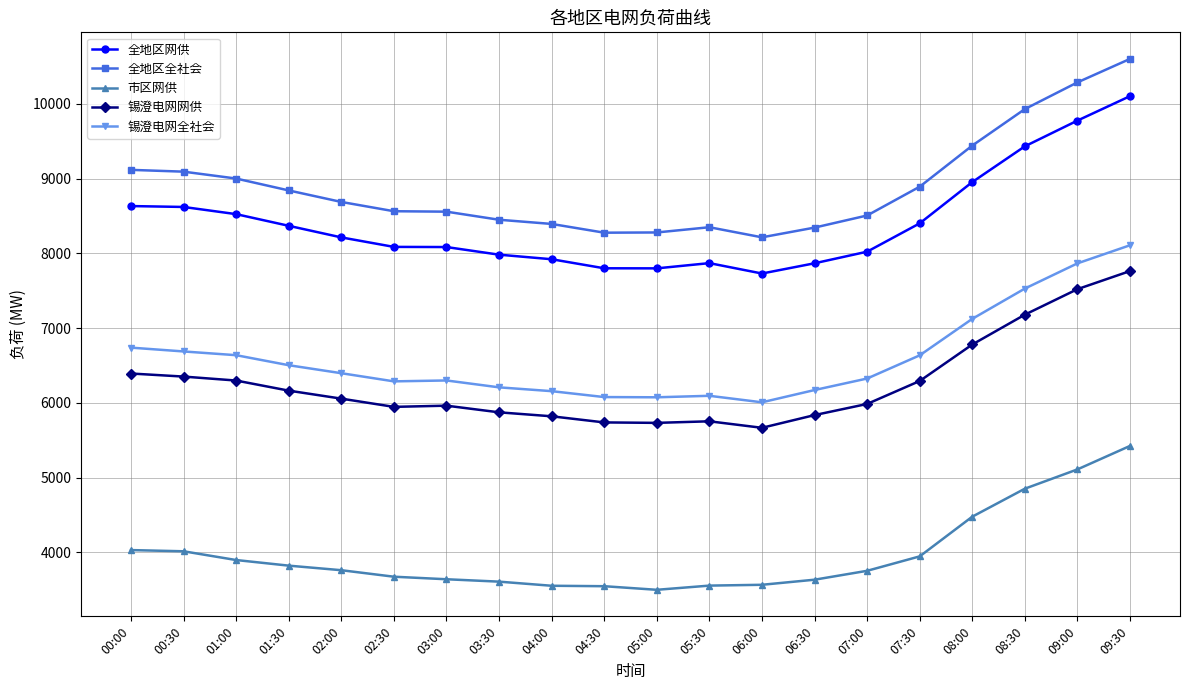

Is the value of 锡澄电网网供 at 05:00 greater than the value of 全地区网供 at 09:00?

No